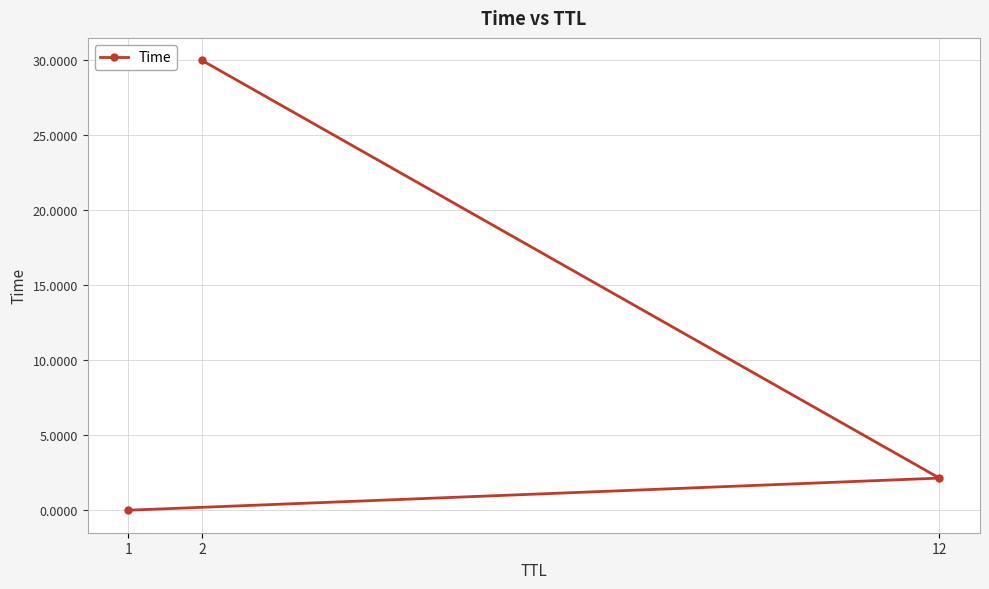

The chart shows a value of 0.0 at 1. True or false?

True